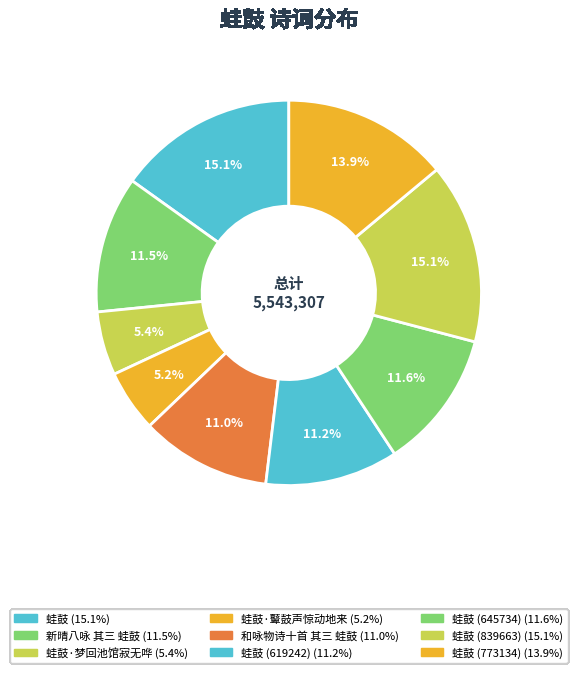

How many segments does this pie chart have?

9